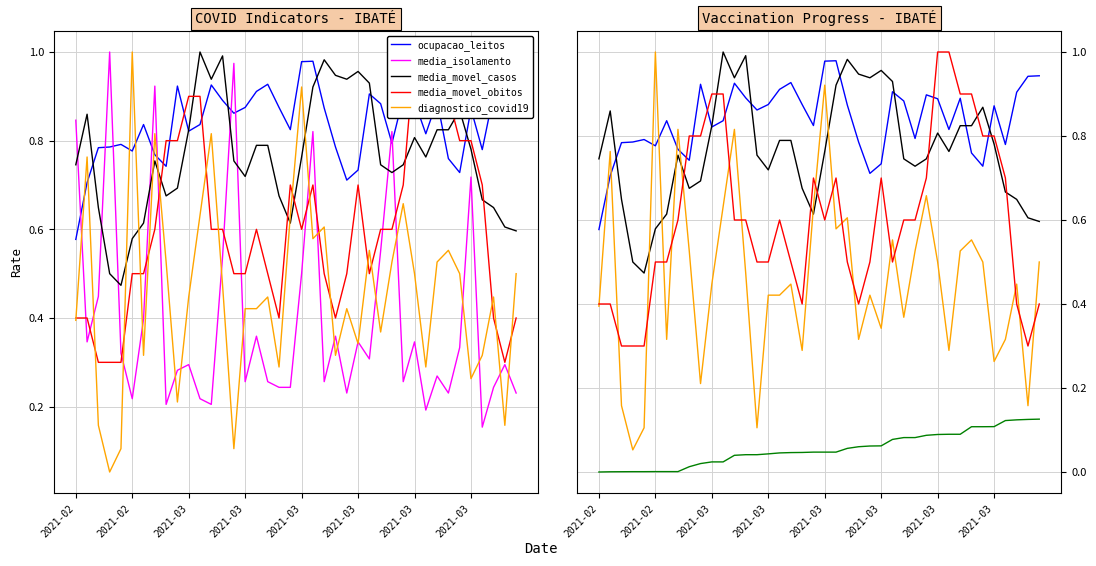

Is the value of media_movel_obitos at 23 greater than the value of Total 1a Dose at 24?

Yes